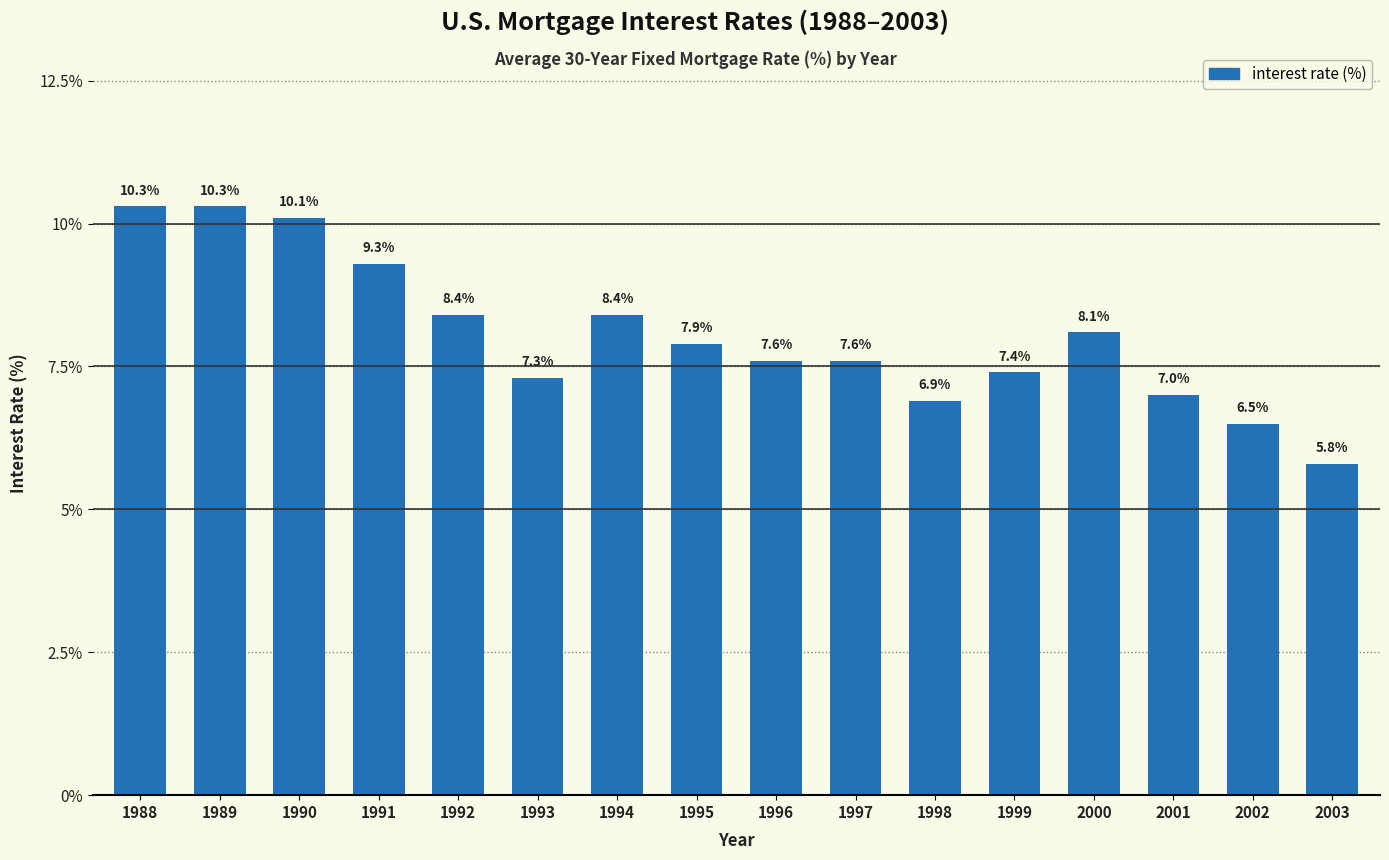

At which category does the chart reach its minimum across all series?

2003